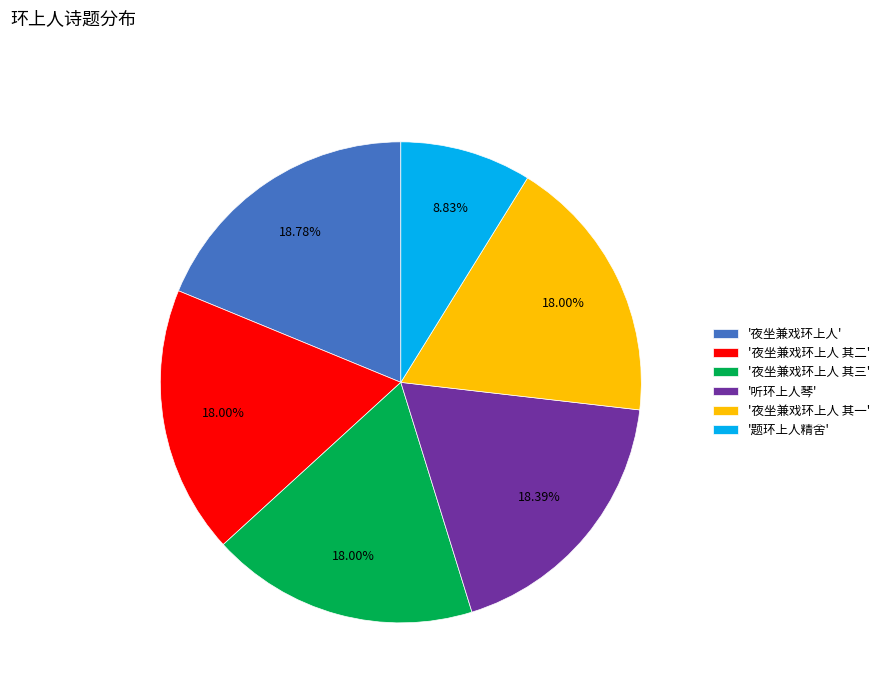

How many segments does this pie chart have?

6